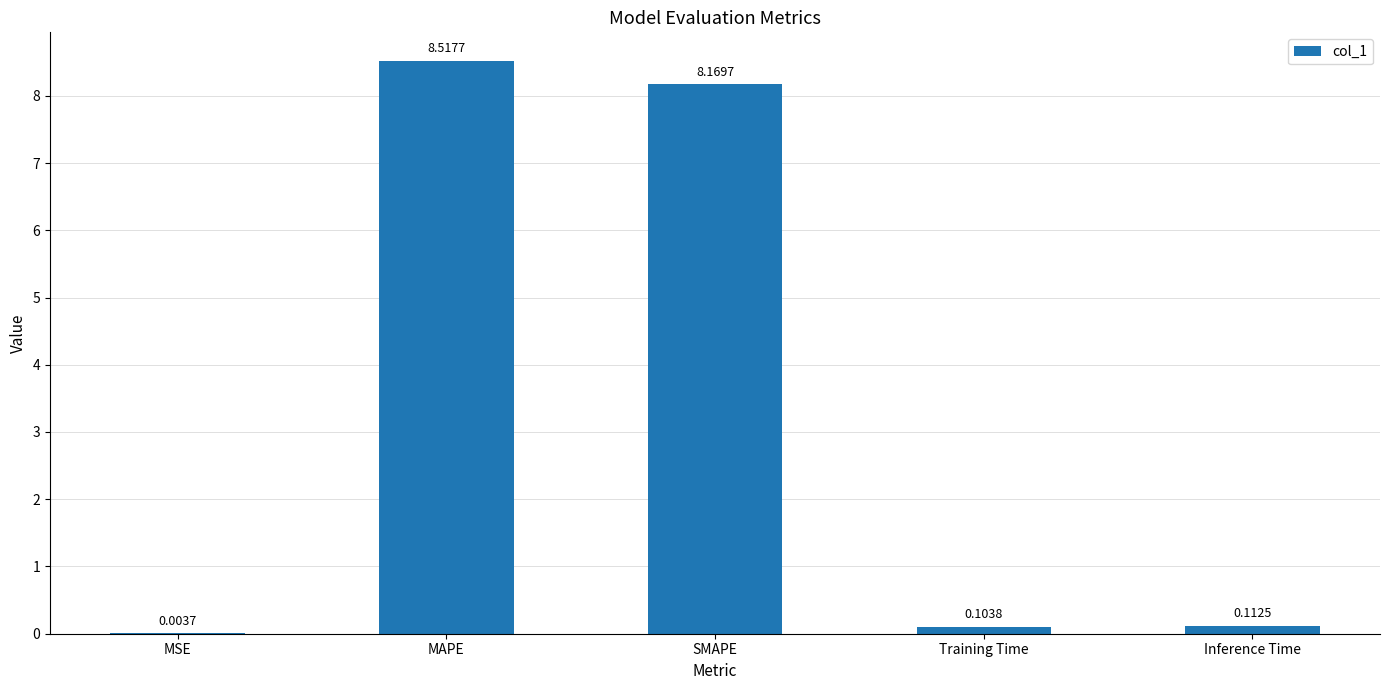

Approximately how many times larger is the value at SMAPE compared to MAPE?

1.0